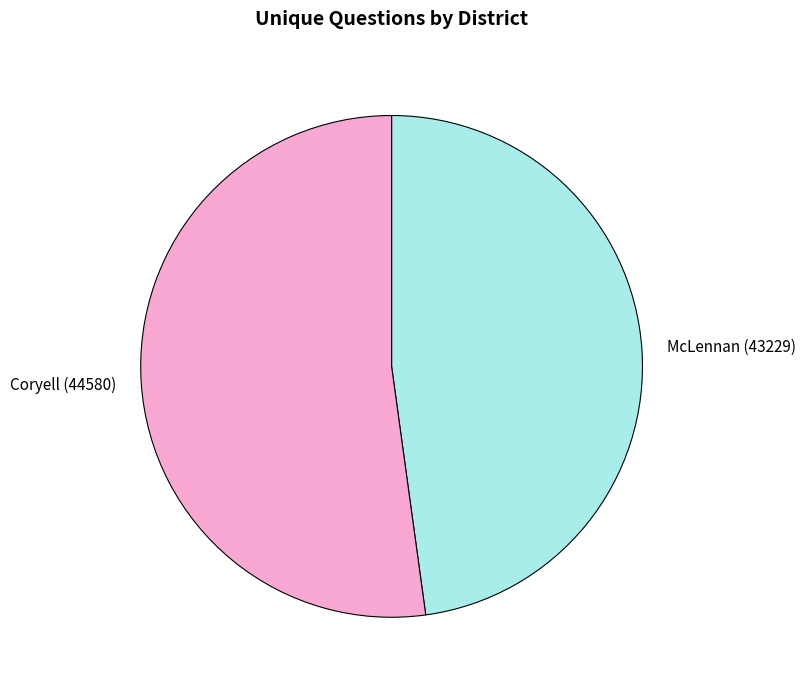

Rank the categories by value from highest to lowest.

Coryell (44580), McLennan (43229)